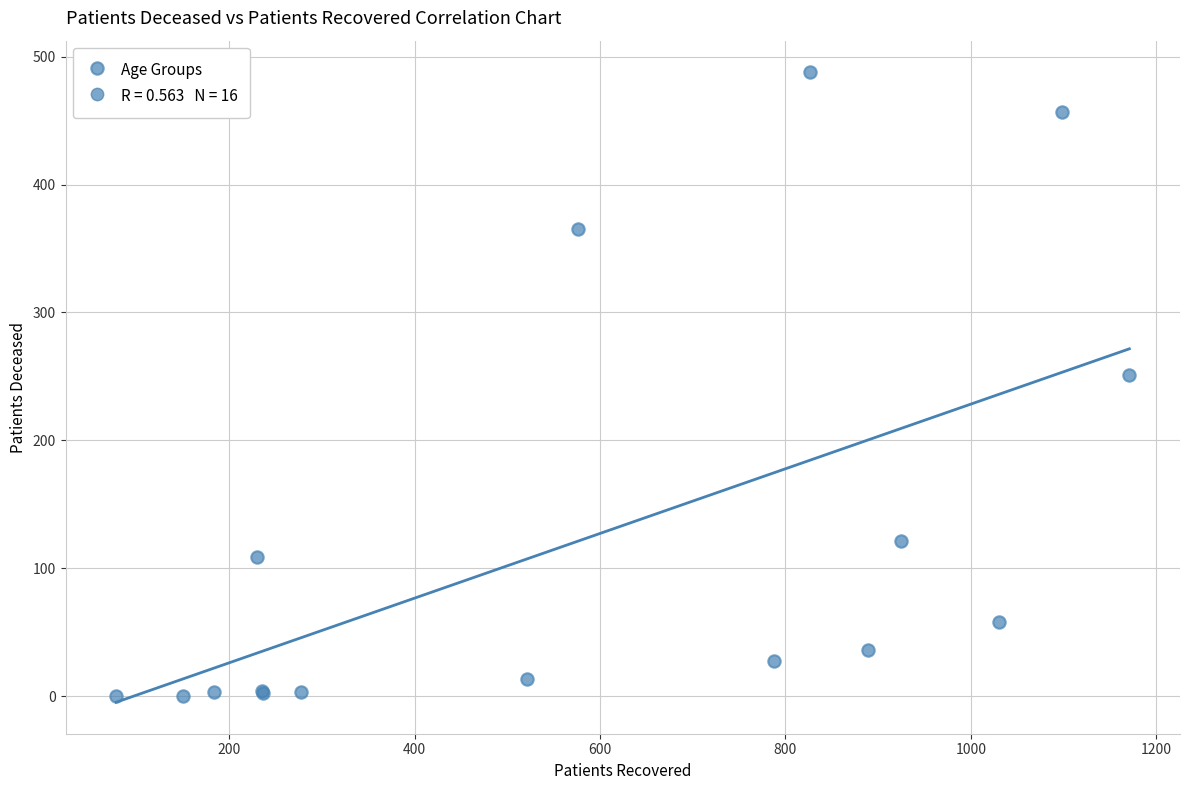

What Y value in the scatter plot is closest to 244?

251